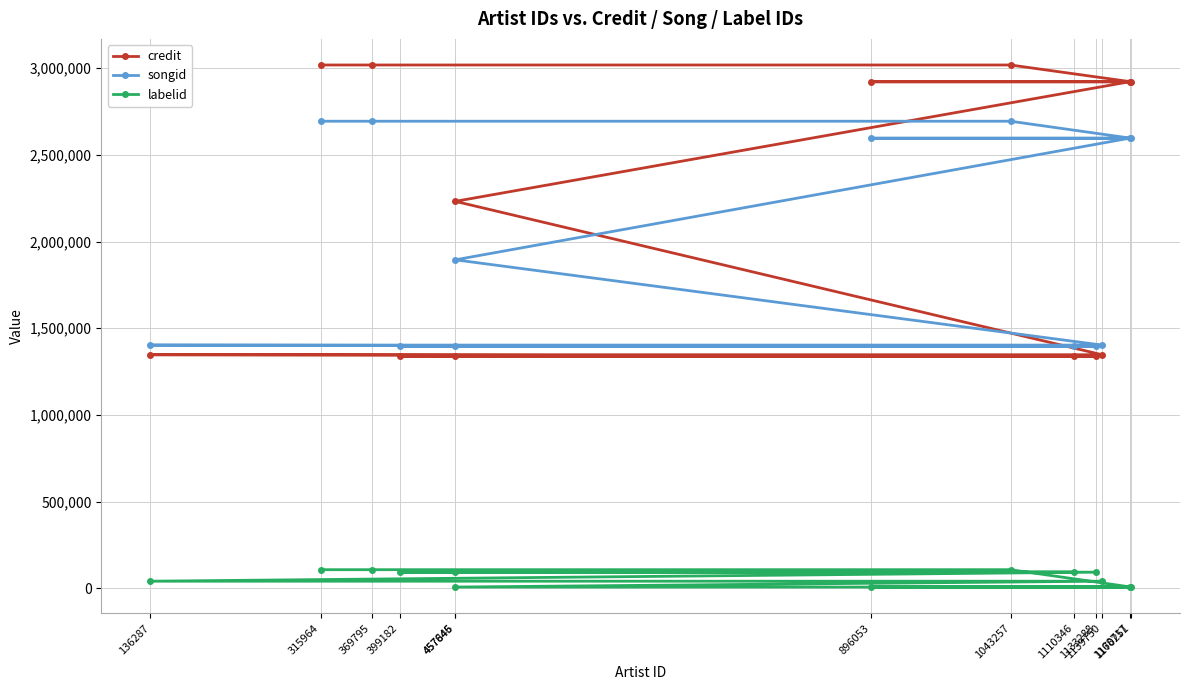

Rank the categories by credit value from highest to lowest.

1043257, 369795, 315964, 1168717, 896053, 1170251, 457846, 136287, 1139750, 457645, 1110346, 399182, 1133288